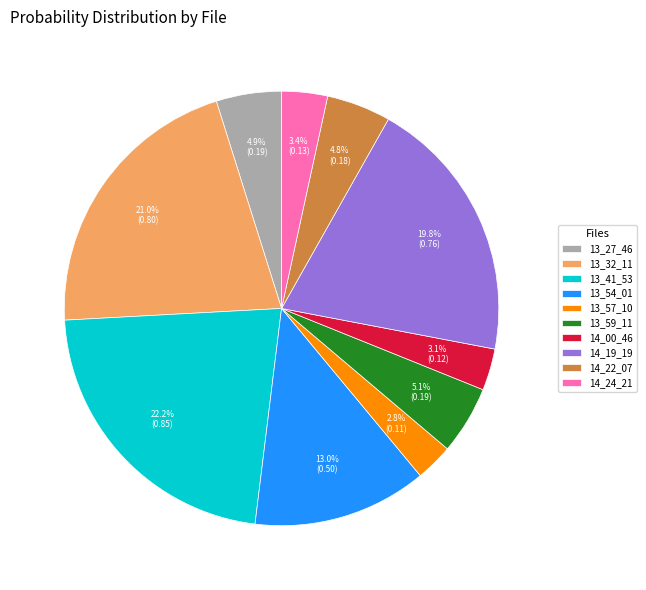

What is the total percentage of 14_19_19 and 13_41_53?

42.0%